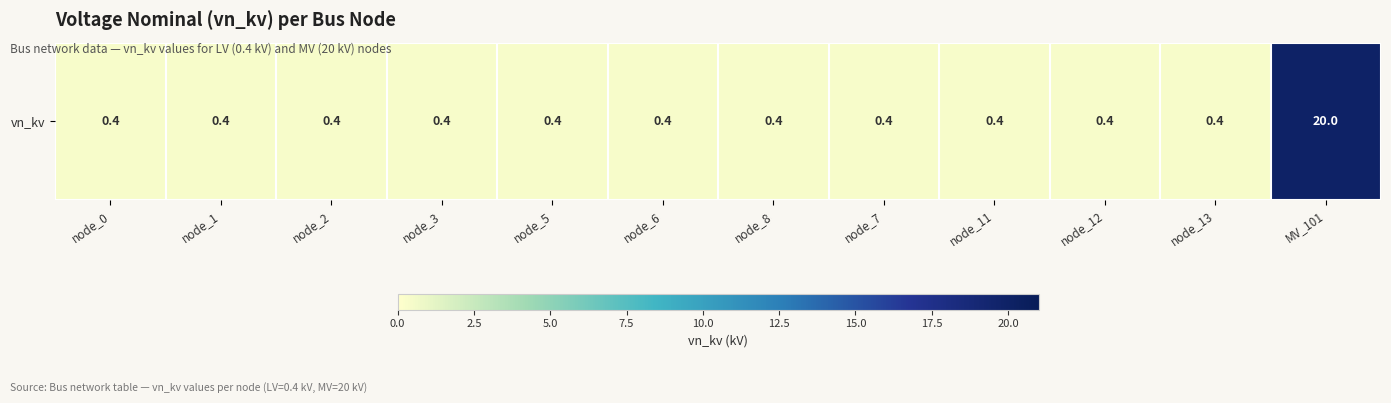

At which category does the chart reach its peak across all series?

MV_101